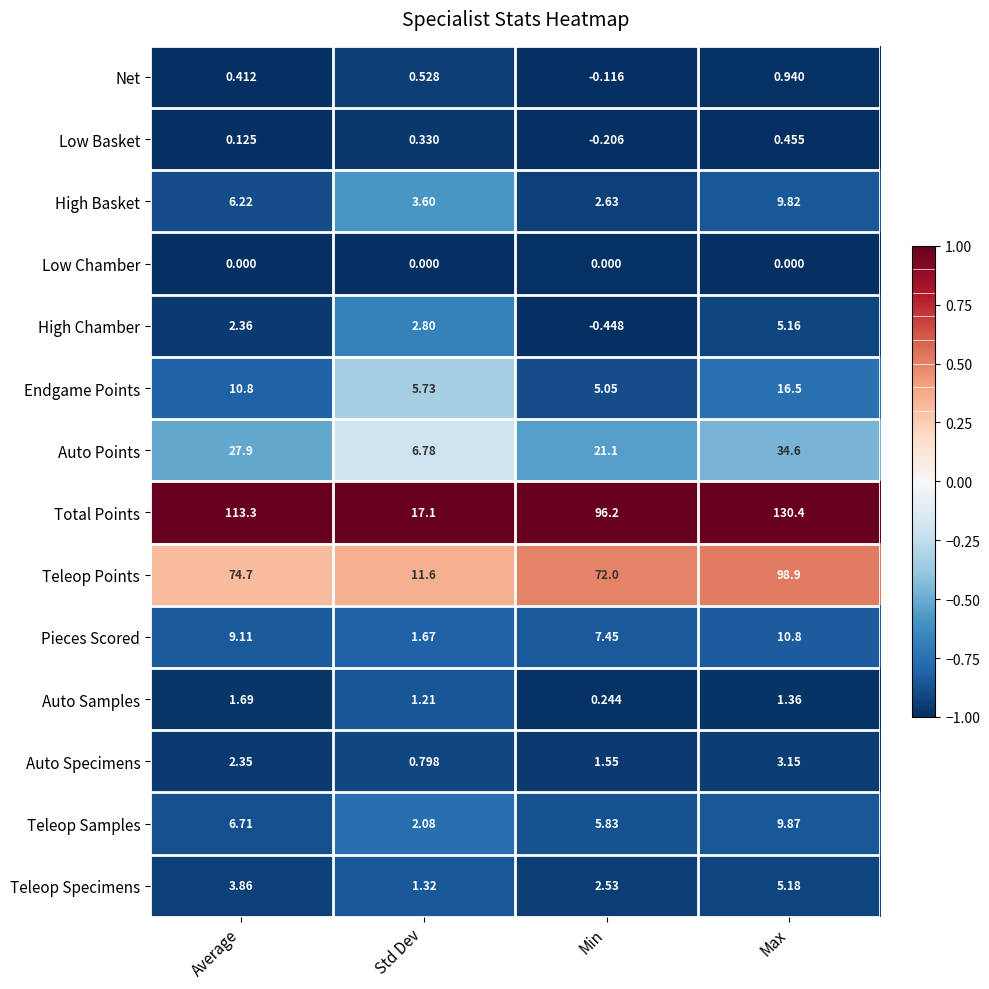

Which series has the largest total across all categories?

Total Points